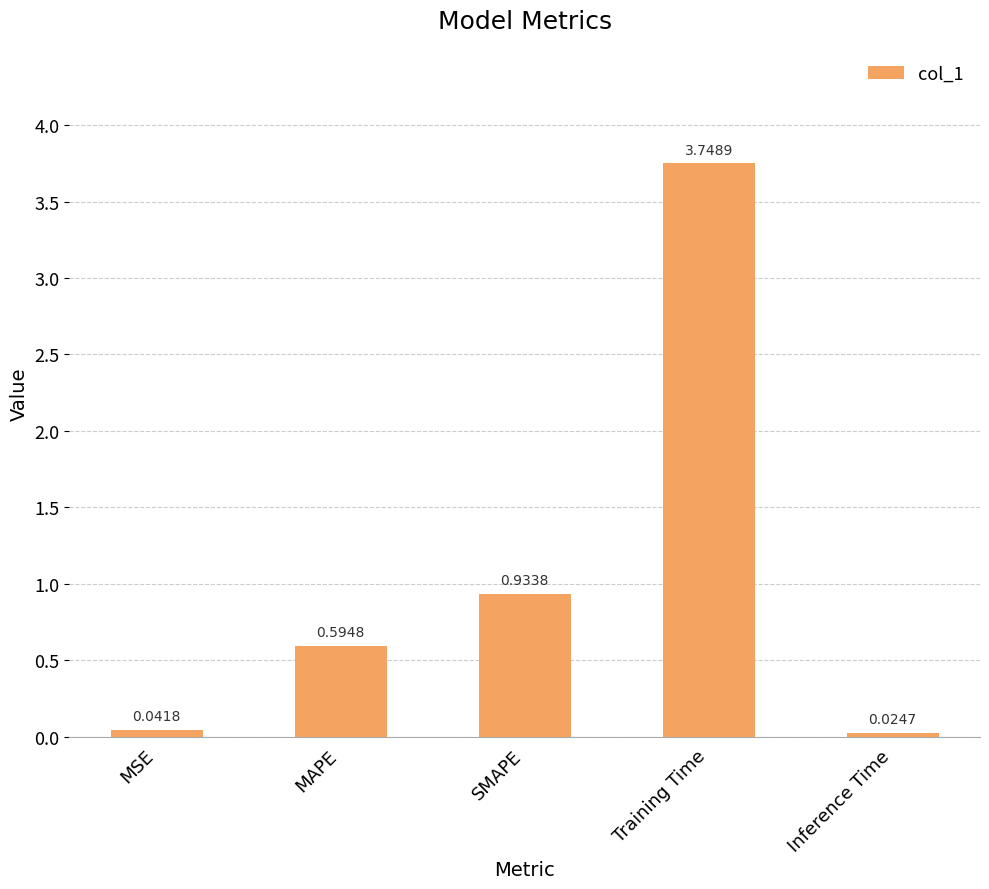

What is the sum of the values at SMAPE and MAPE?

1.5